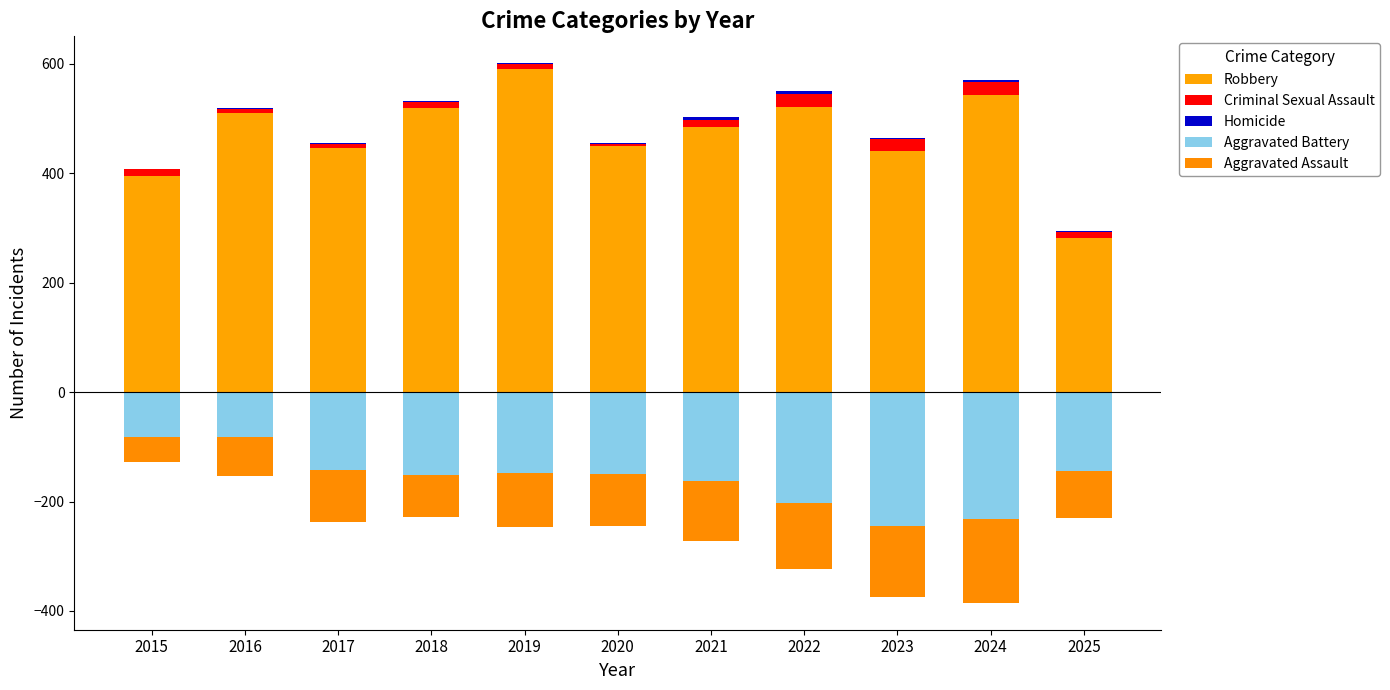

At which category does the chart reach its minimum across all series?

2023